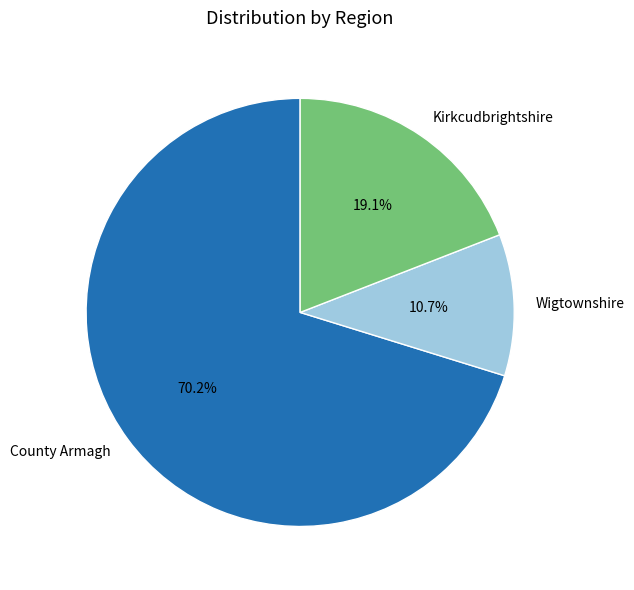

Is the sum of Wigtownshire and County Armagh greater than half?

Yes